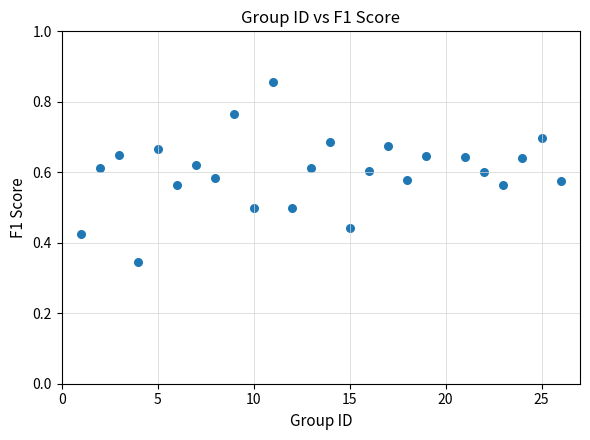

What is the range of X values (max minus min)?

25.0